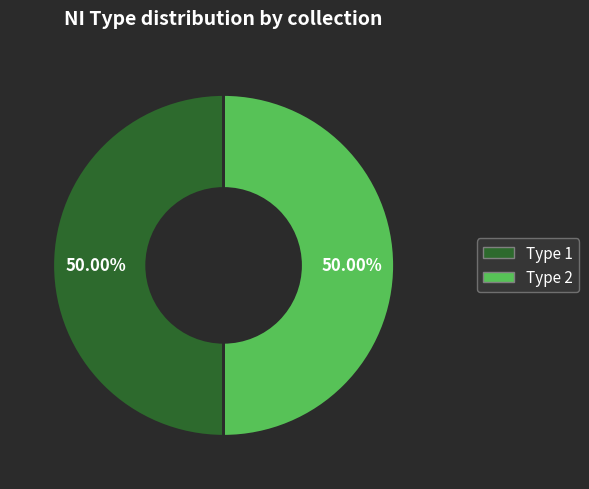

Count the number of slices in the pie.

2